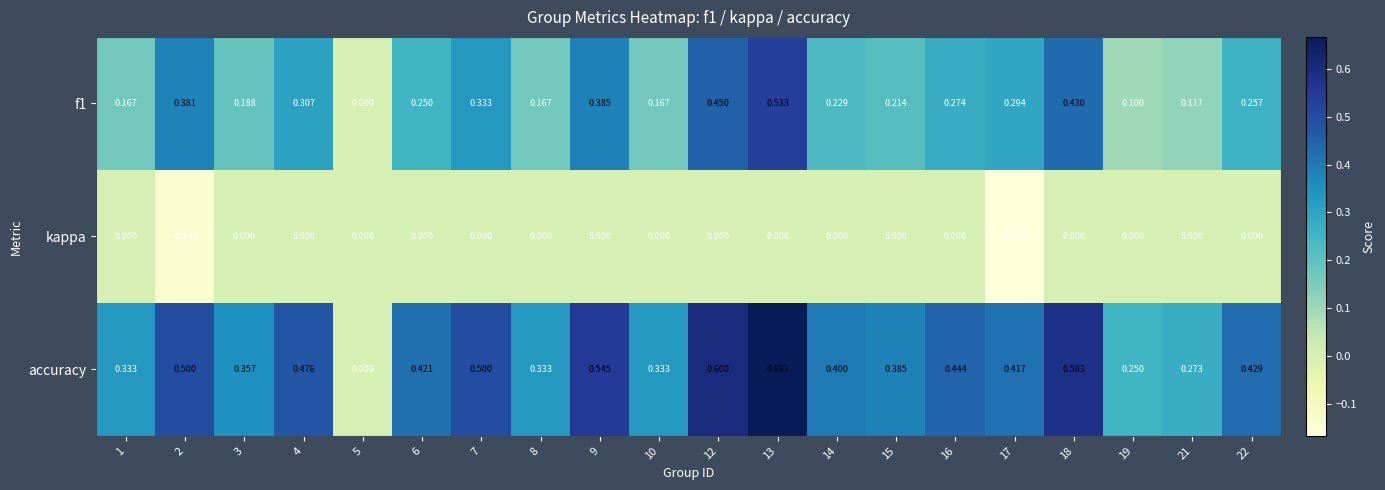

Which label corresponds to the smallest value in the chart?

17